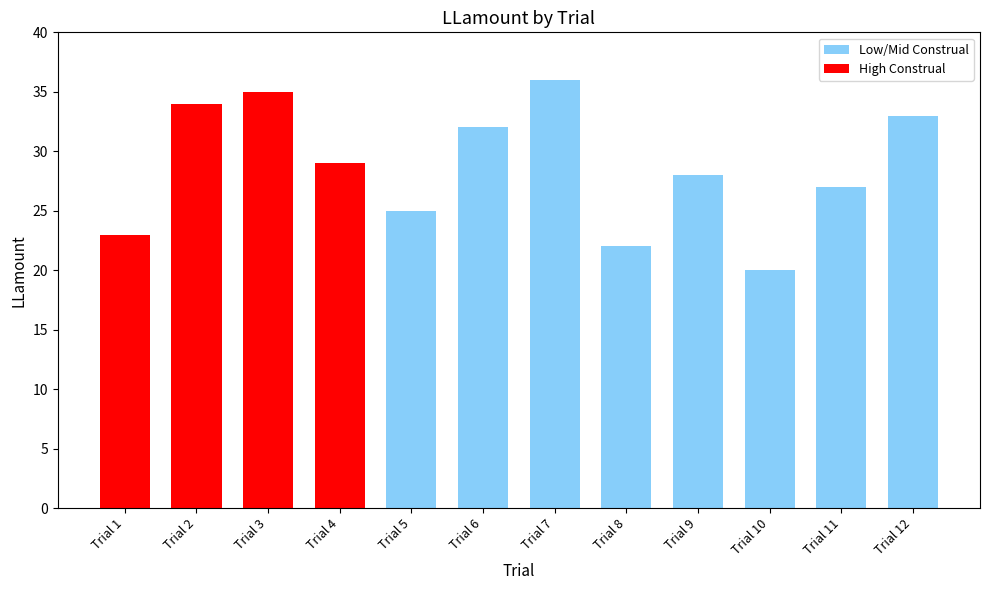

What is the ratio of the value at Trial 7 to the value at Trial 12?

1.1